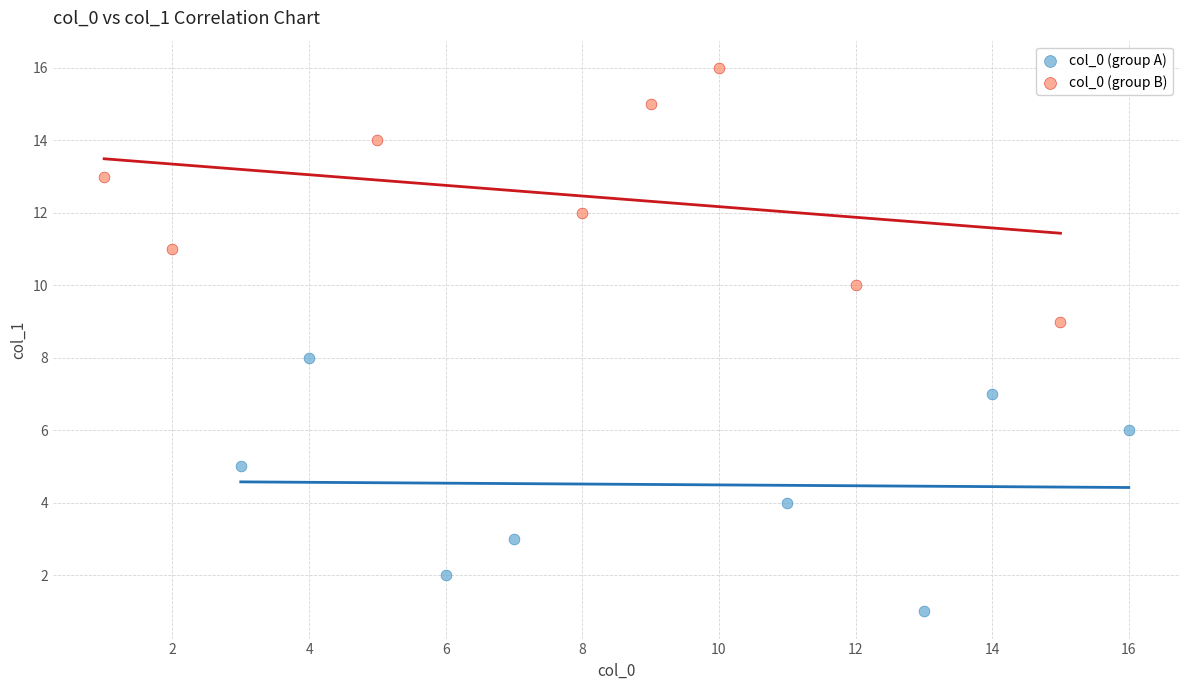

What are all the series names shown in the legend?

col_0 (group A), col_0 (group B)